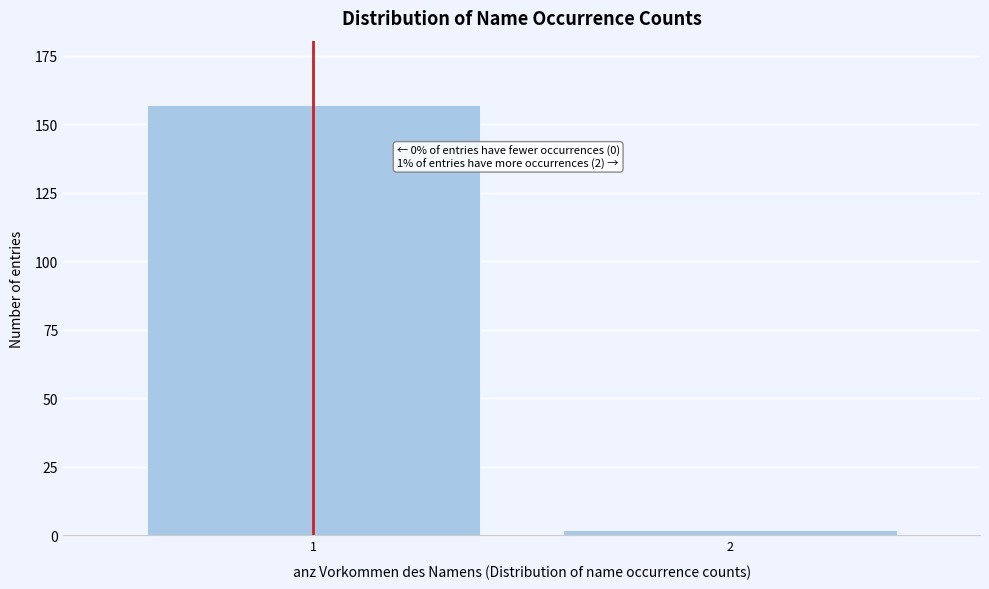

Reading left to right, what are all the values shown in this chart?

1=157	2=2